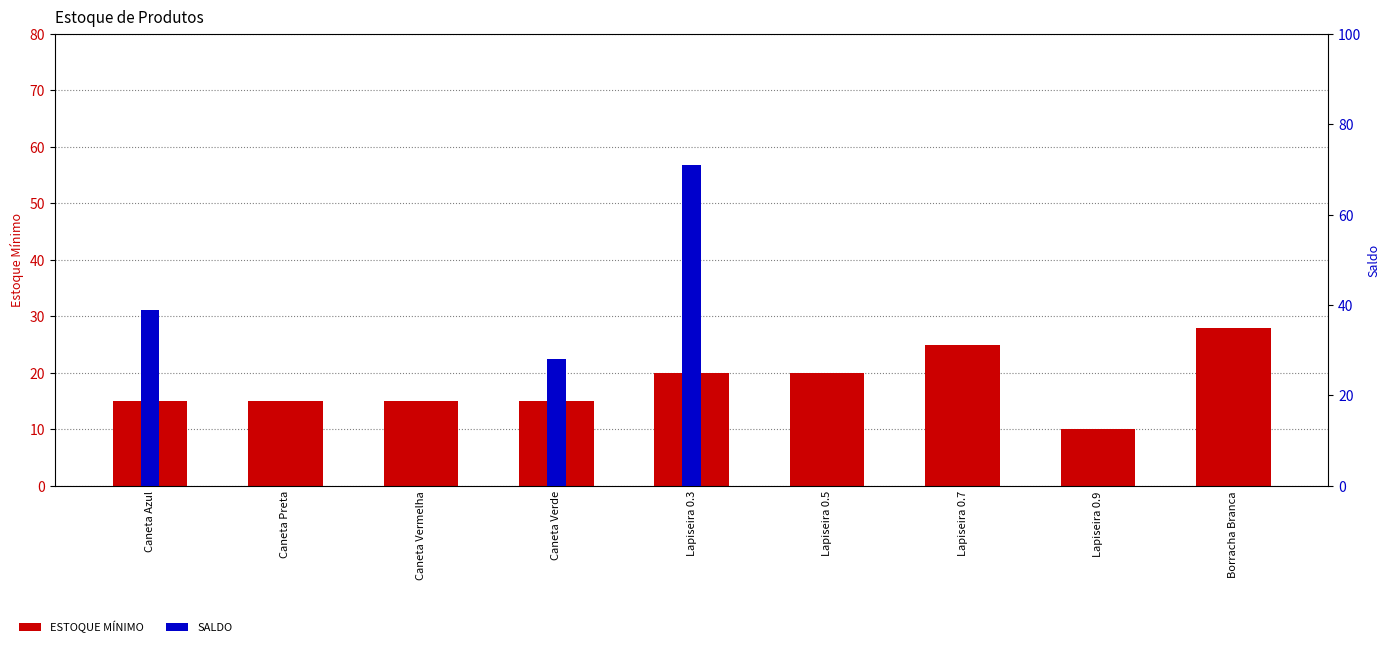

Which has a higher value, Lapiseira 0.9 or Caneta Verde?

Caneta Verde